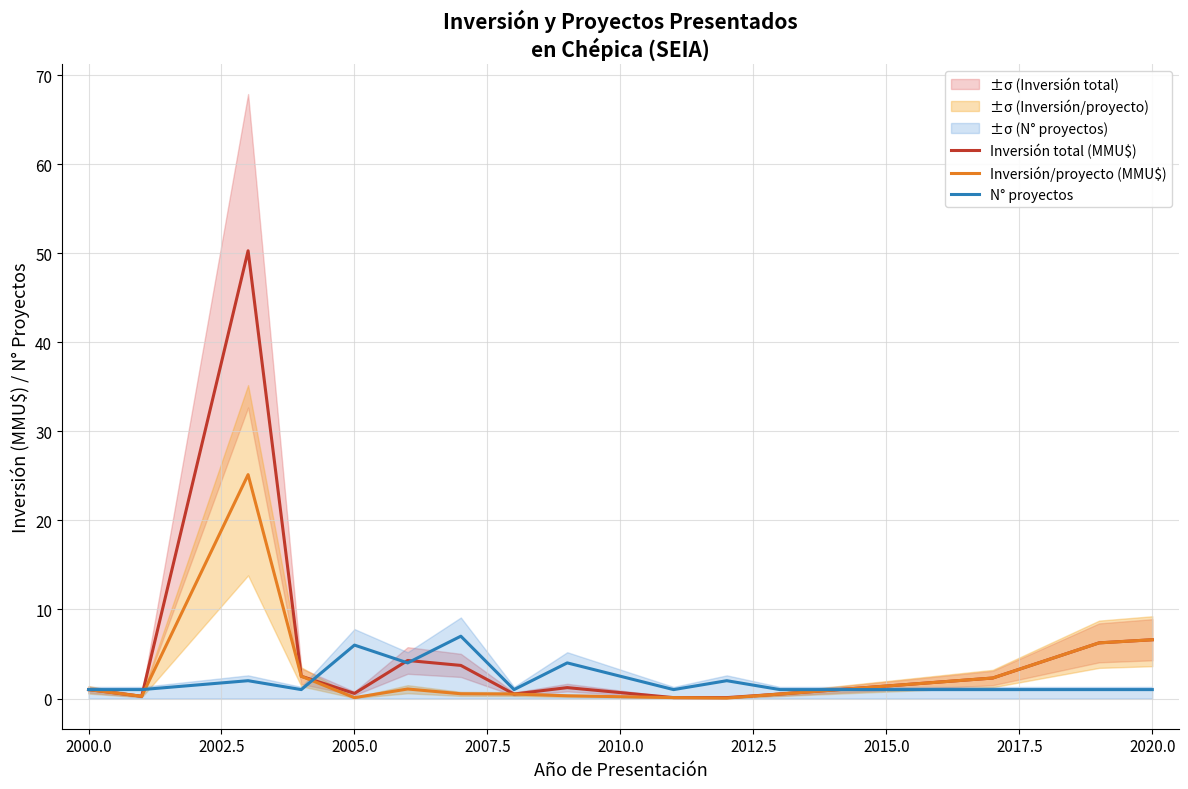

Reading right to left, what are all the values shown in this chart?

Inversión total (MMU$): 6.6	6.2	2.3	0.5	0.1	0.1	1.2	0.5	3.7	4.3	0.6	2.5	50.3	0.2	1.0
Inversión/proyecto (MMU$): 6.6	6.2	2.3	0.5	0.1	0.1	0.3	0.5	0.5	1.1	0.1	2.5	25.1	0.2	1.0
N° proyectos: 1.0	1.0	1.0	1.0	2.0	1.0	4.0	1.0	7.0	4.0	6.0	1.0	2.0	1.0	1.0